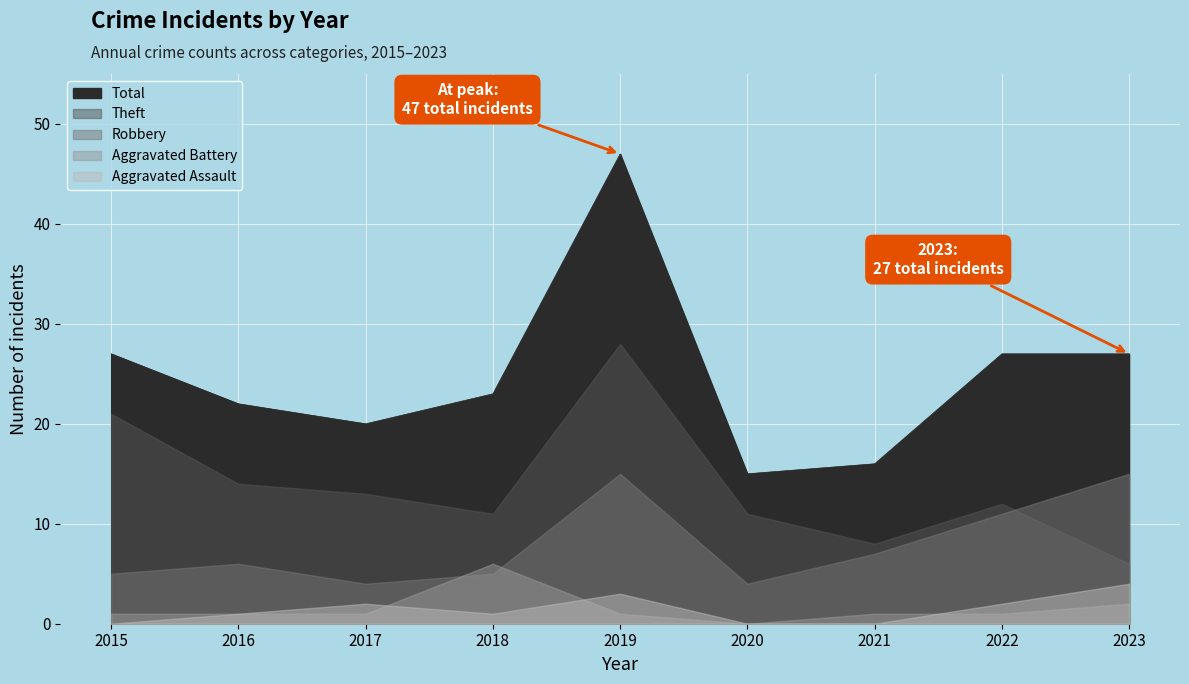

Which series has the largest total across all categories?

Total